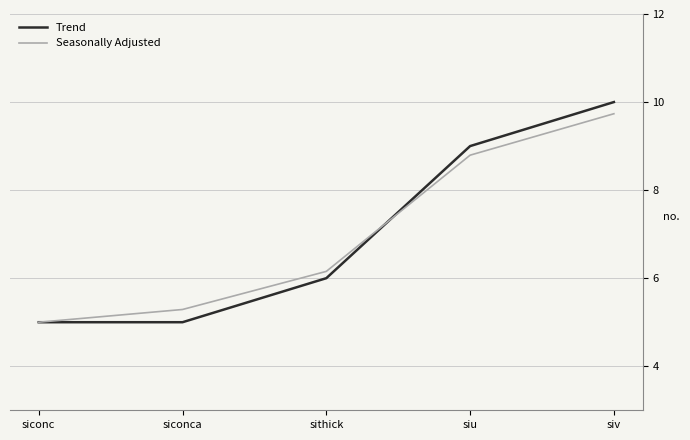

True or false: Trend and Seasonally Adjusted intersect in this chart.

True